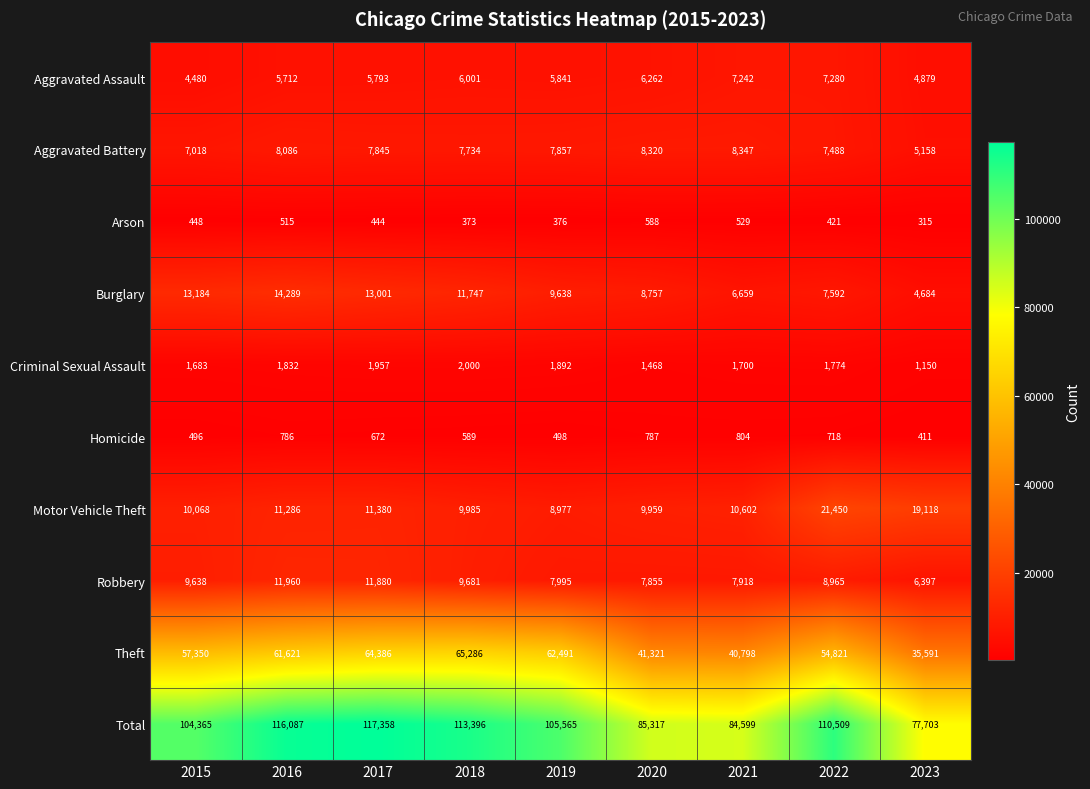

Which series has the widest spread of values?

Total